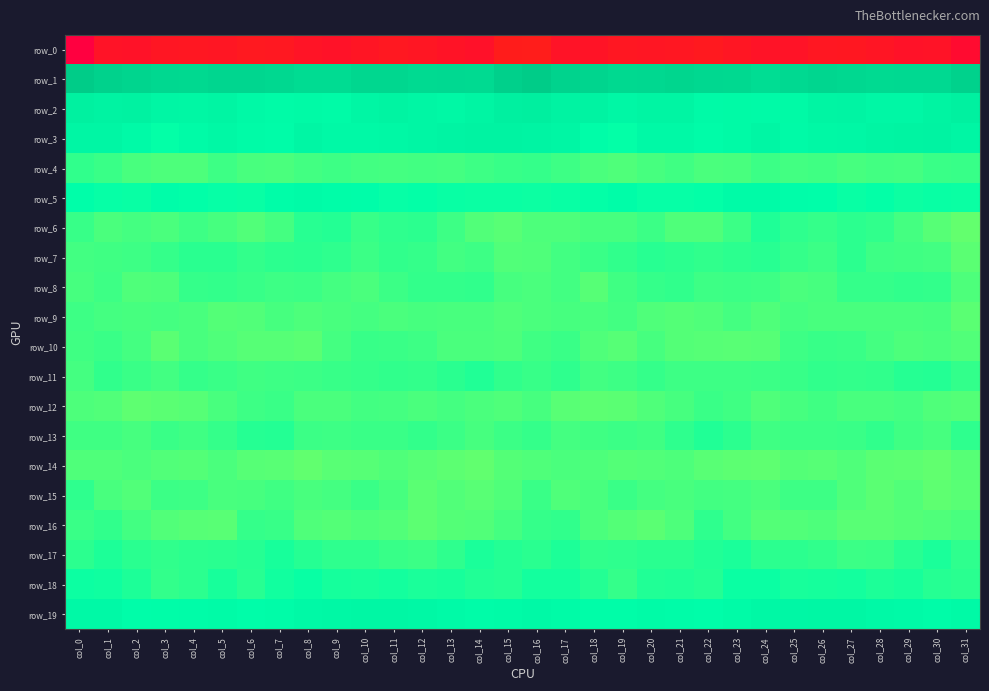

True or false: row_0 has a value of -318.2 at col_29.

False